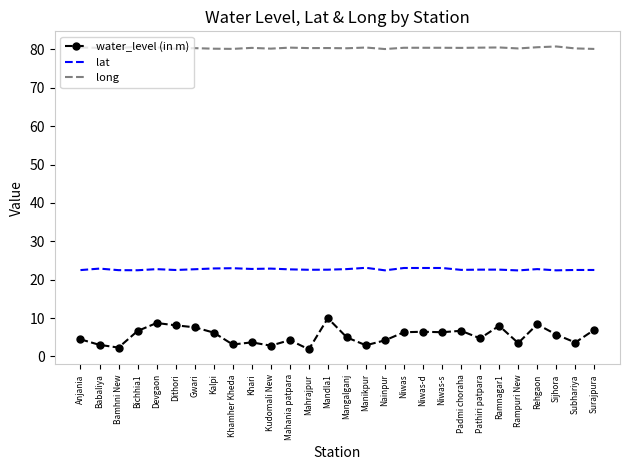

What value does the lat series have at Niwas?

23.0